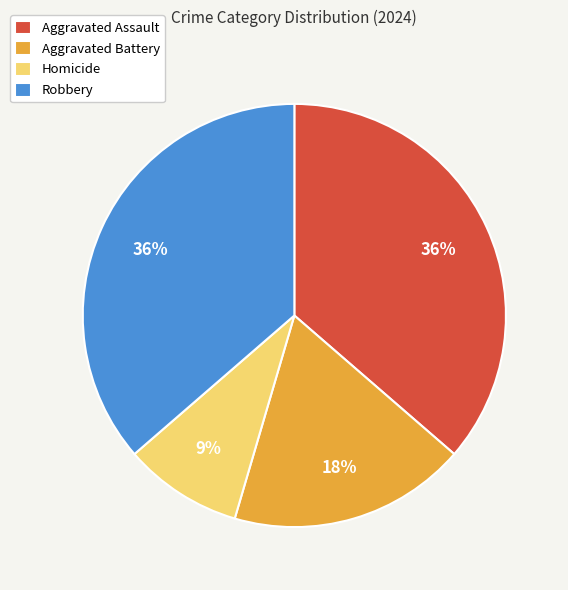

Do Aggravated Assault and Robbery together represent more than half of the pie?

Yes